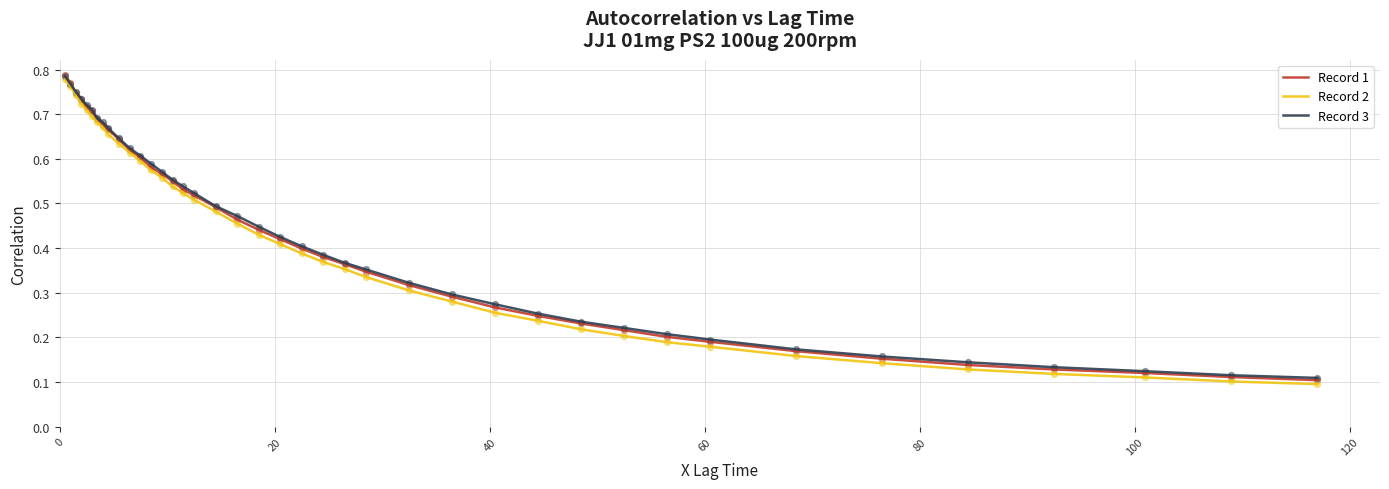

What are all the series names shown in the legend?

Record 1, Record 2, Record 3